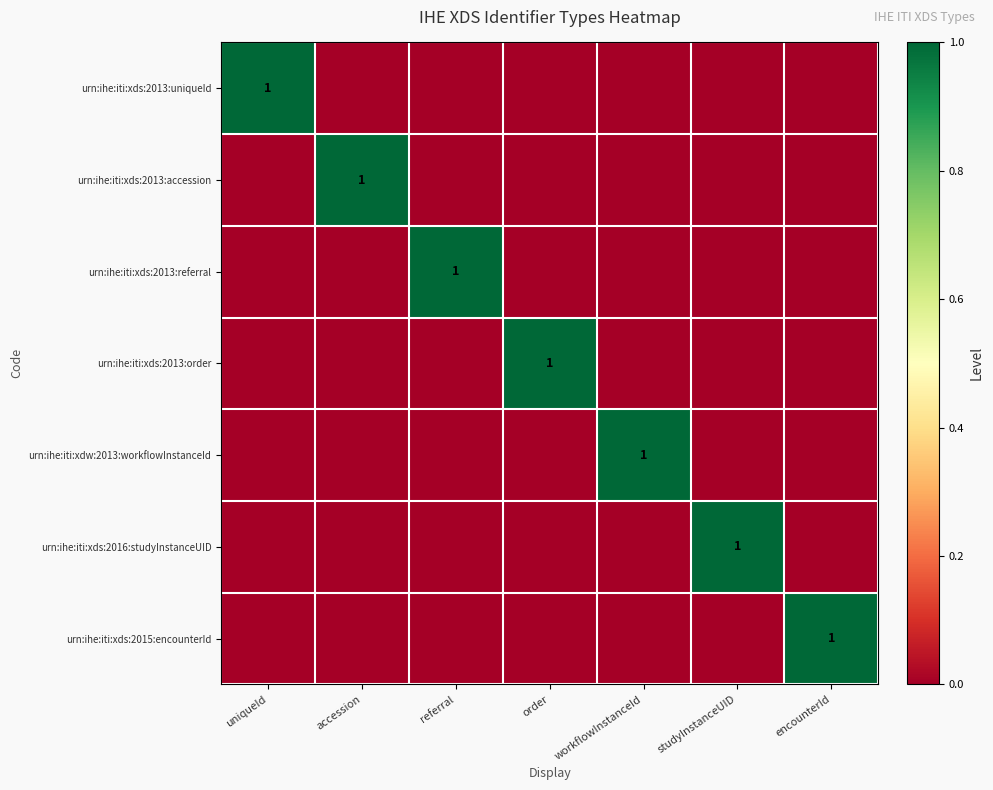

What is the highest value of the urn:ihe:iti:xds:2013:order series?

1